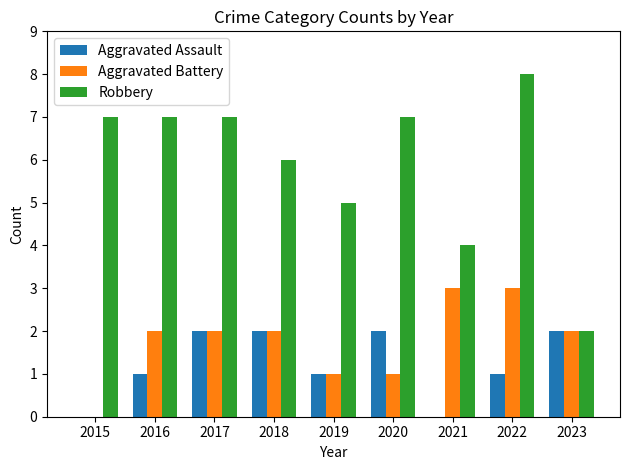

Are the bars grouped side by side (vs. stacked)?

Yes